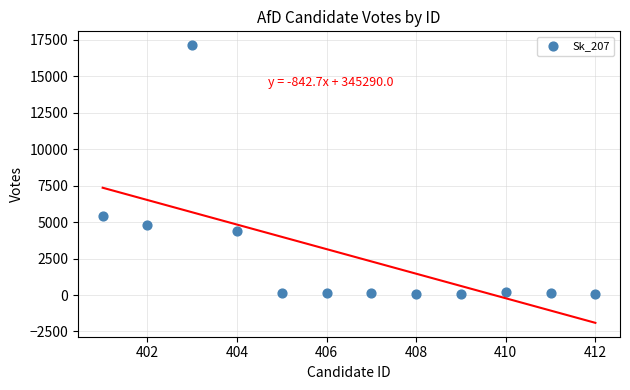

What is the range of X values (max minus min)?

11